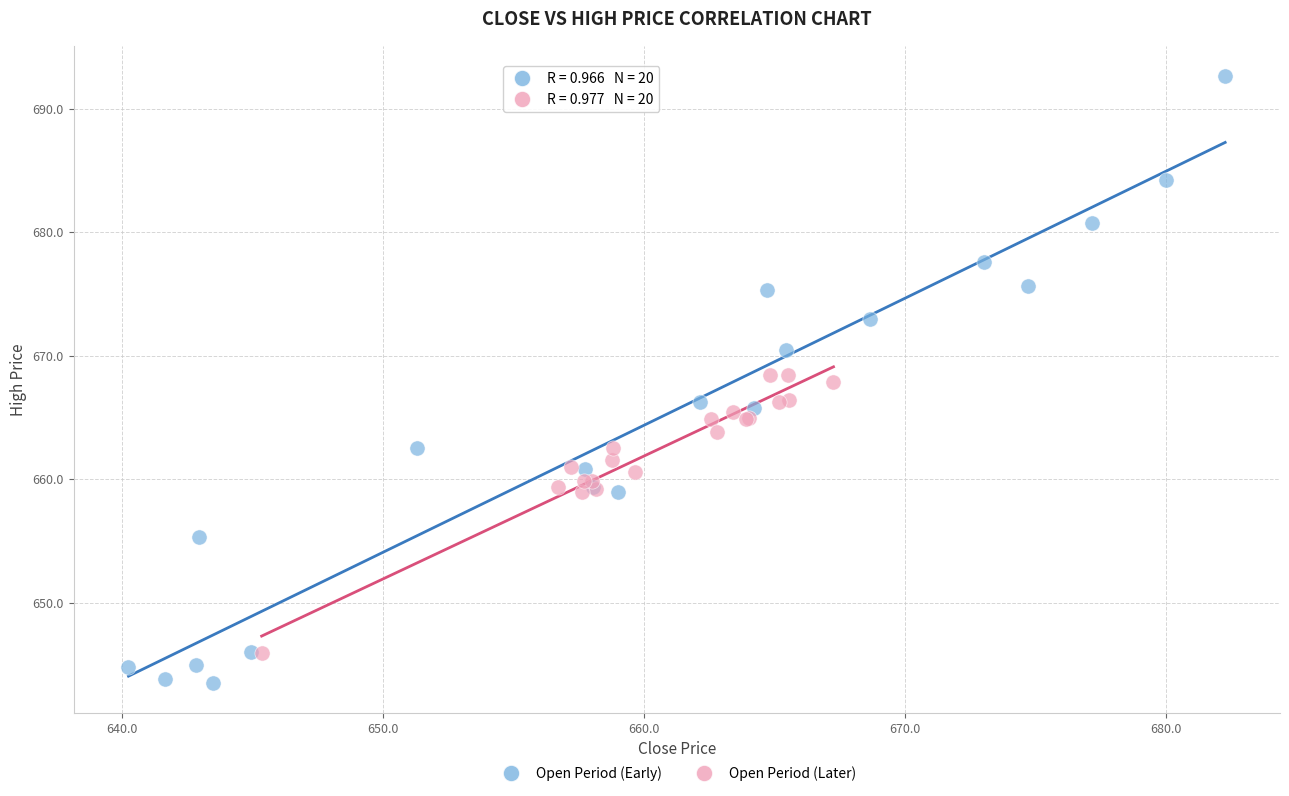

Which series contains the highest Y value?

Open Period (Early)